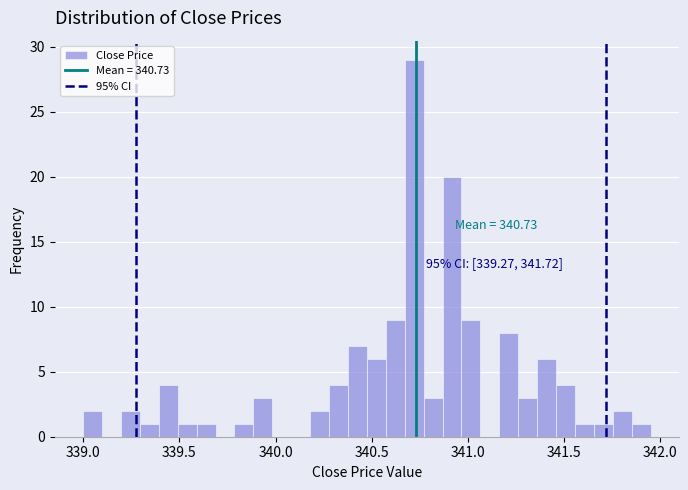

Read against the x-axis, roughly where is the centre of the tallest bar?

340.70